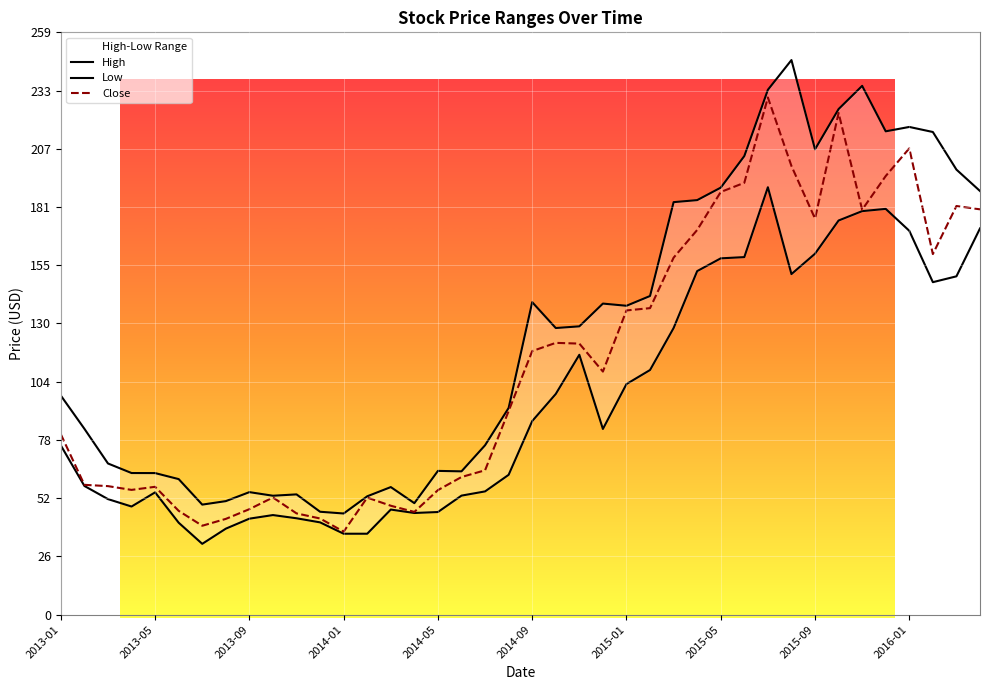

What is the total value across all series at 10?

141.4